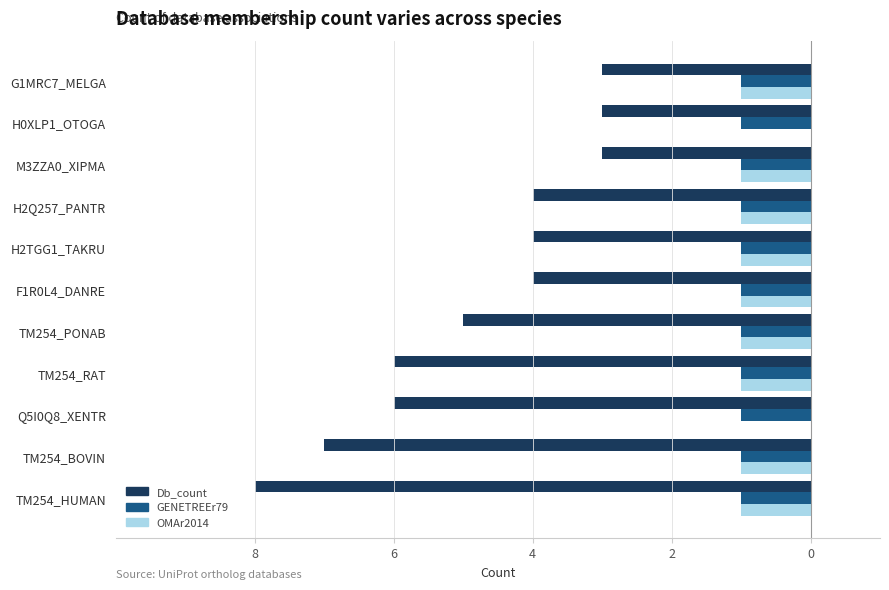

What are all the series names shown in the legend?

Db_count, GENETREEr79, OMAr2014